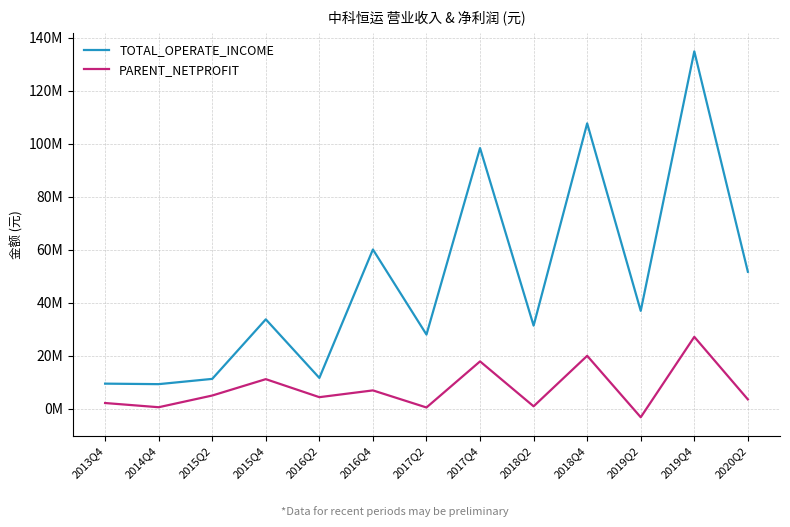

What are all the series names shown in the legend?

TOTAL_OPERATE_INCOME, PARENT_NETPROFIT